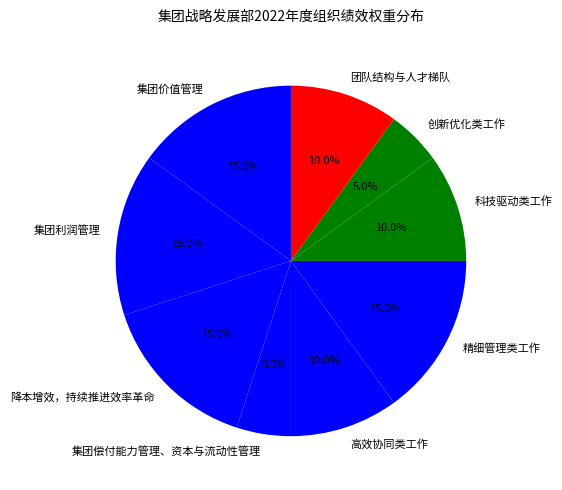

Between 科技驱动类工作 and 集团价值管理, which is larger?

集团价值管理